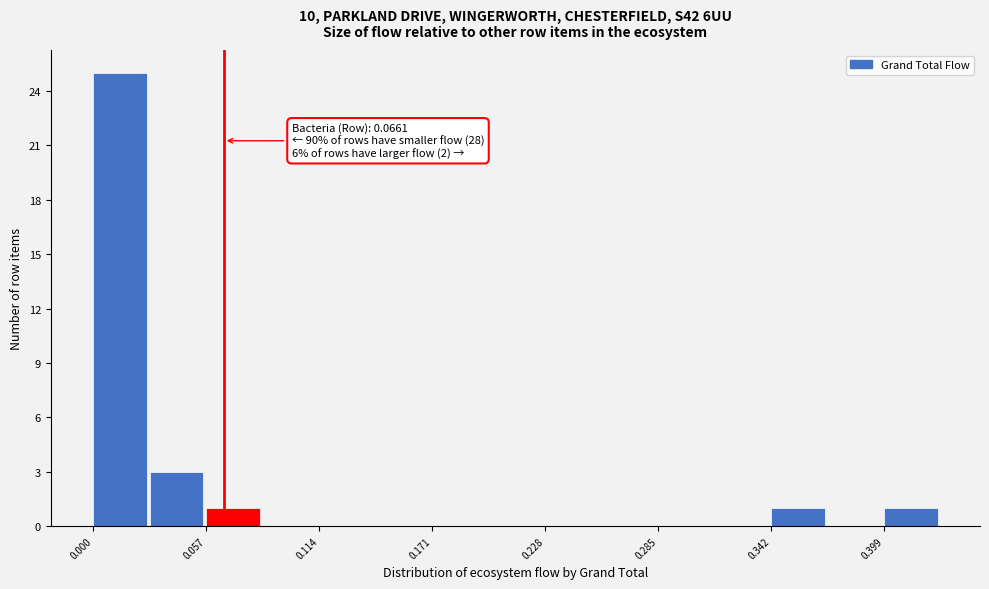

Around what value on the x-axis is the tallest bar? Give the approximate position of its centre, as read against the axis.

0.01